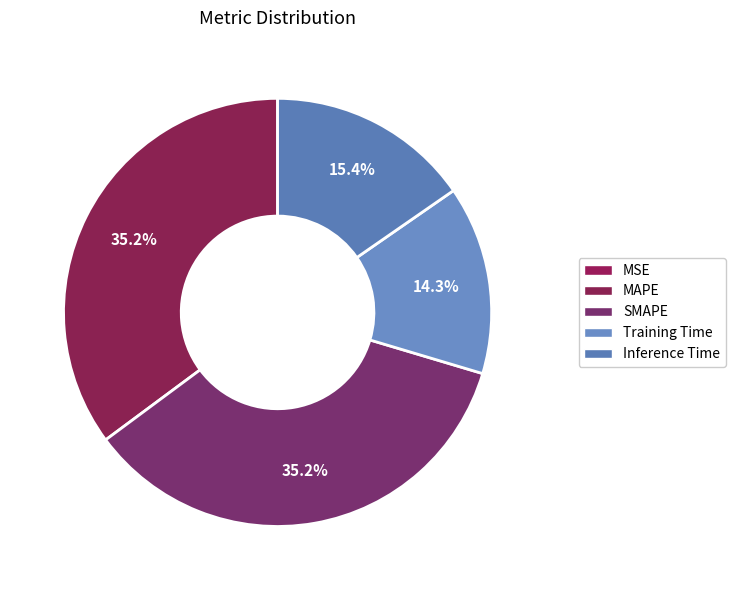

What is the largest slice in the pie chart?

SMAPE